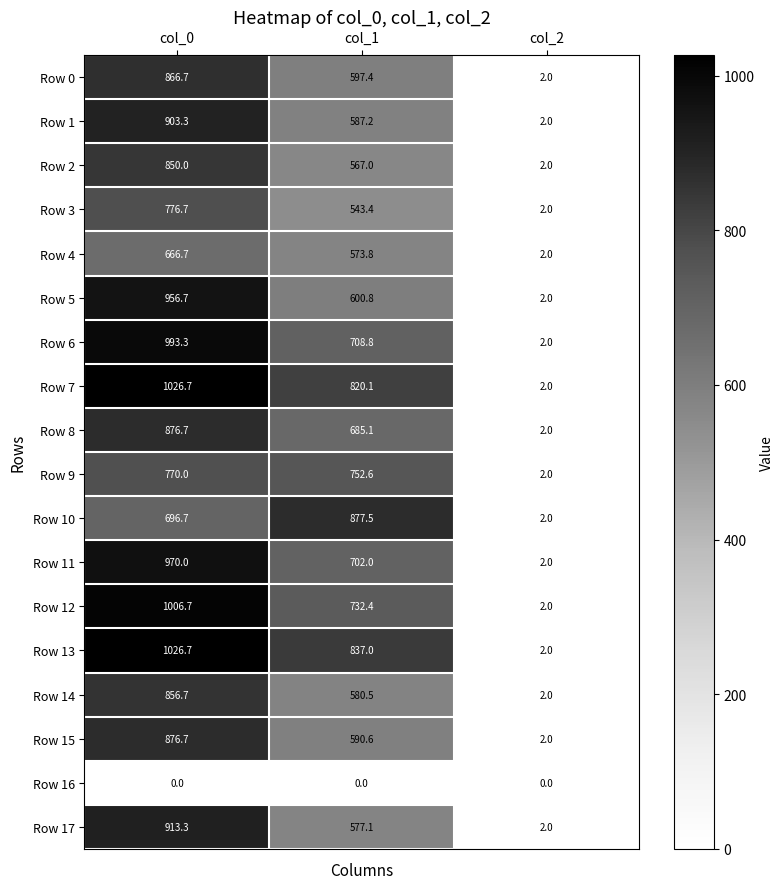

What is the average value of the Row 17 series?

497.5